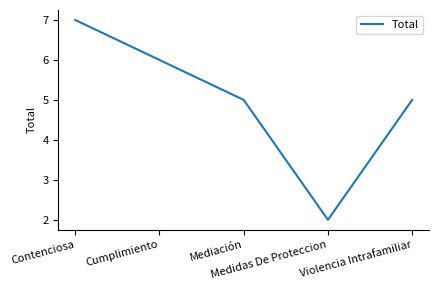

What is the ratio of the value at Mediación to the value at Contenciosa?

0.7